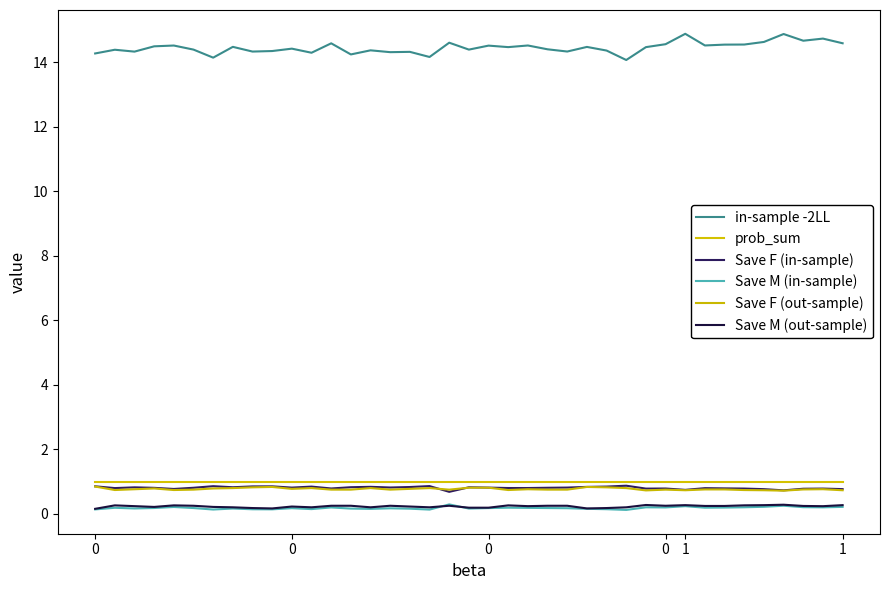

Is this an area chart (filled region under the line)?

No